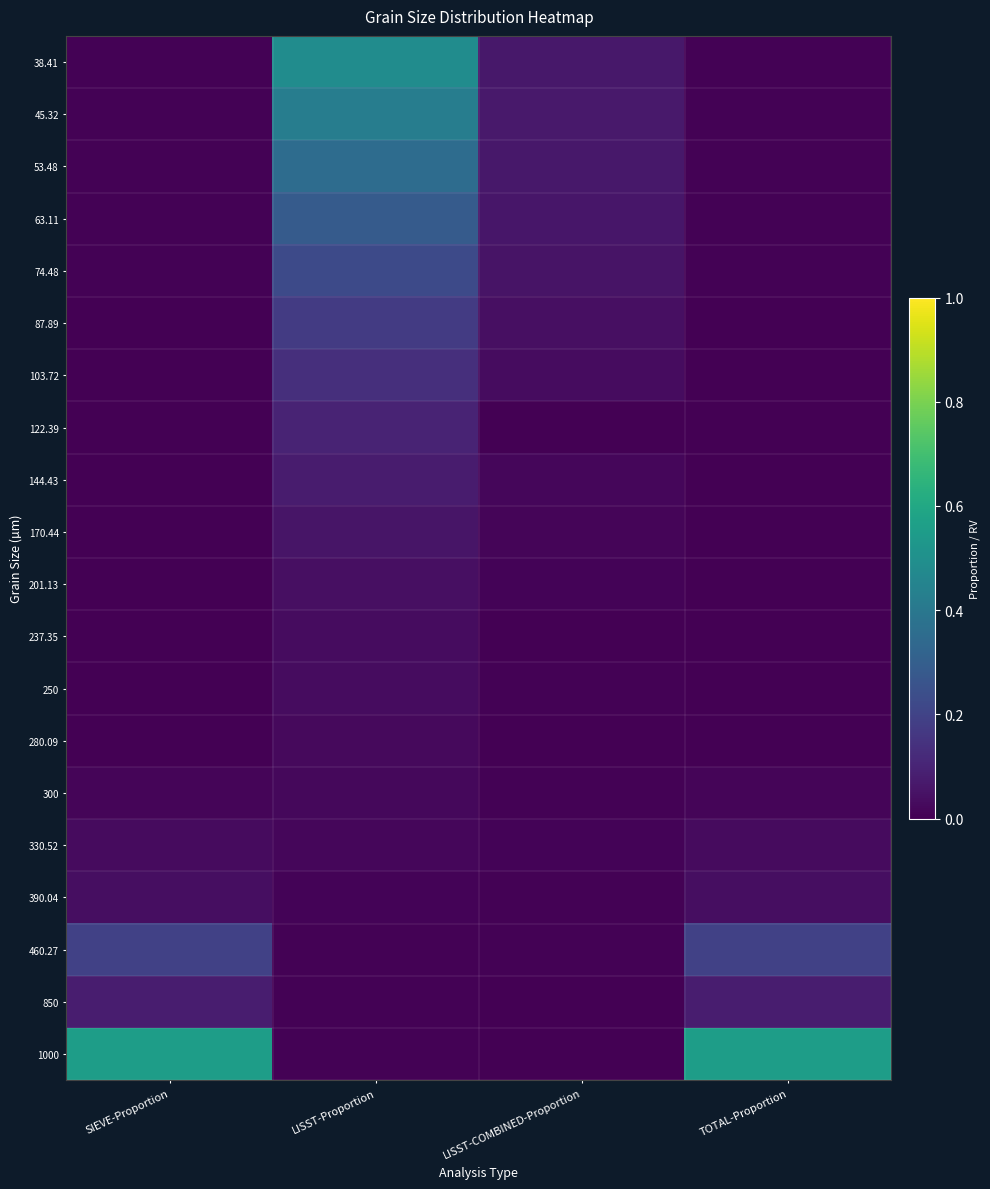

Between LISST-Proportion and LISST-COMBINED-Proportion, which is larger?

LISST-Proportion